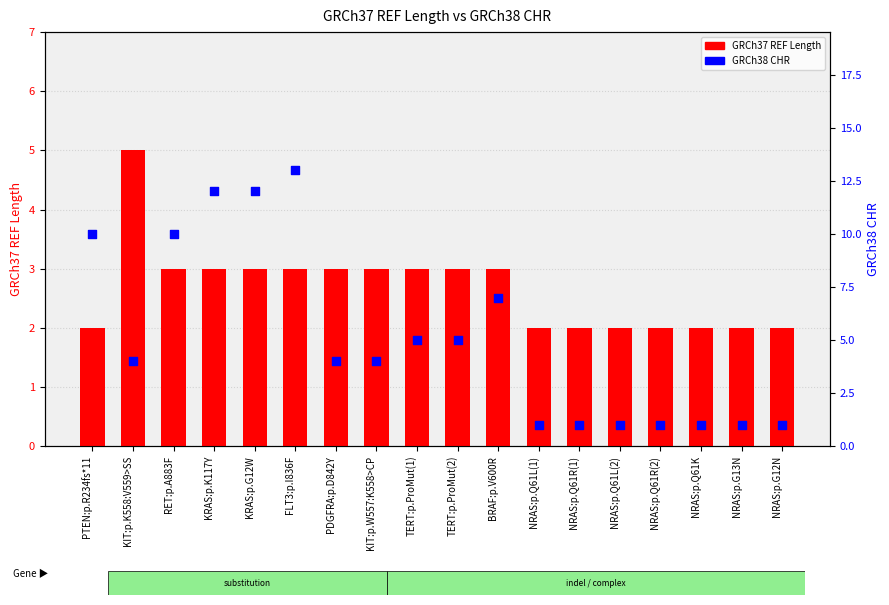

Which series reaches the minimum Y coordinate?

GRCh38 CHR